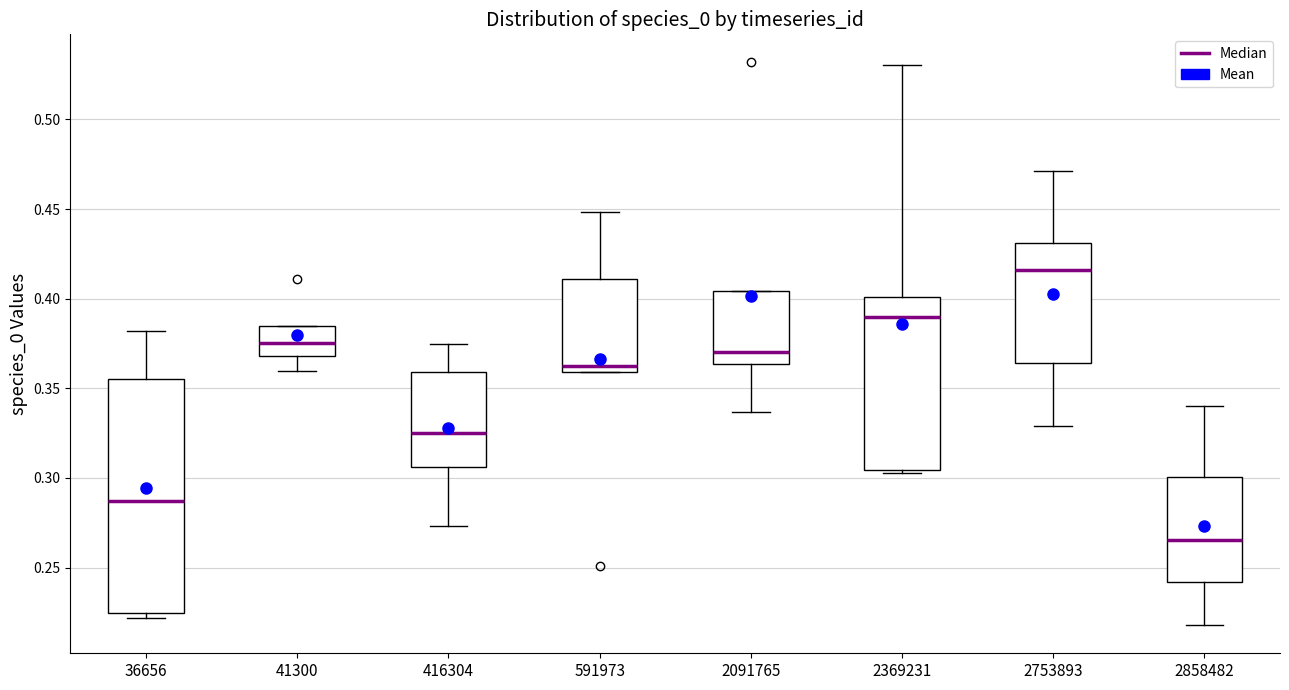

Reading left to right, read every box against the y-axis: the position of its median line, the range the box covers, and the ends of its whiskers. The values are not printed on the chart, so give them approximately, as read against the axis.

36656: median 0.285, box 0.225 to 0.355, whiskers 0.220 to 0.380
41300: median 0.375, box 0.370 to 0.385, whiskers 0.360 to 0.385
416304: median 0.325, box 0.305 to 0.360, whiskers 0.275 to 0.375
591973: median 0.360 (just above the box's lower edge), box 0.360 to 0.410, whiskers 0.360 to 0.450
2091765: median 0.370, box 0.365 to 0.405, whiskers 0.335 to 0.405
2369231: median 0.390, box 0.305 to 0.400, whiskers 0.305 (just below the box's lower edge) to 0.530
2753893: median 0.415, box 0.365 to 0.430, whiskers 0.330 to 0.470
2858482: median 0.265, box 0.240 to 0.300, whiskers 0.220 to 0.340